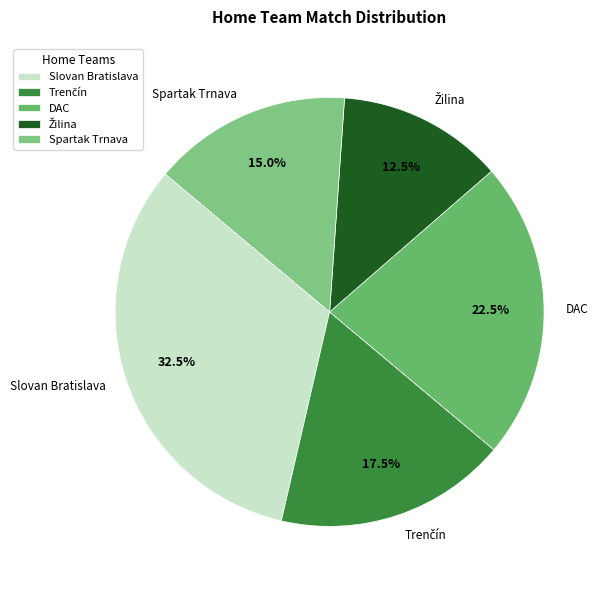

Count the number of slices in the pie.

5